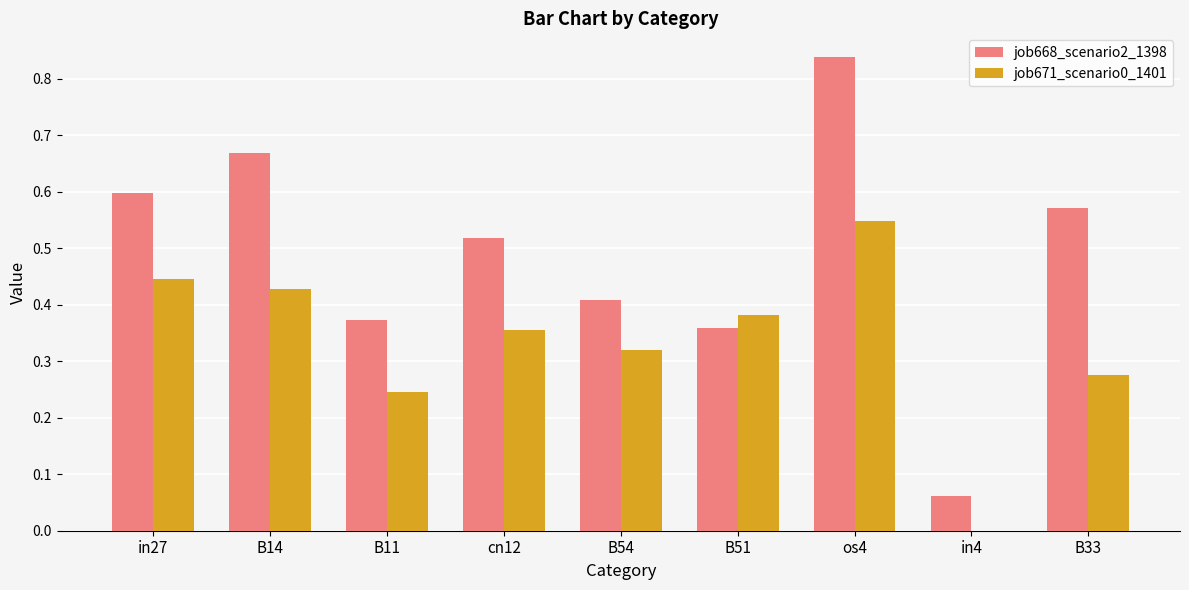

What is the sum of all job668_scenario2_1398 values?

4.4